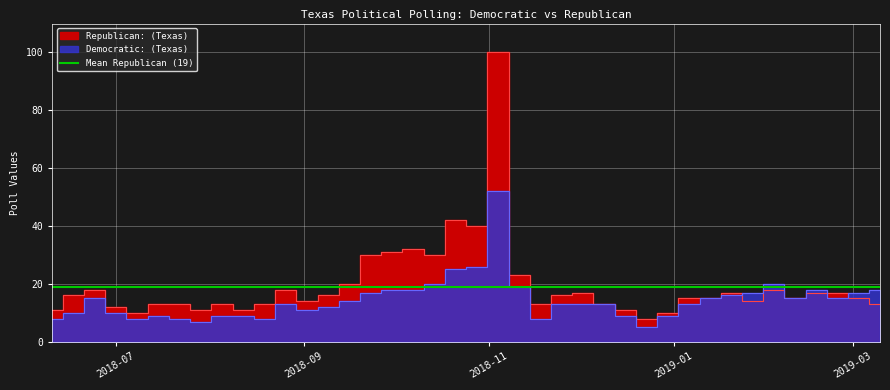

Which series has the widest spread of values?

Republican: (Texas)